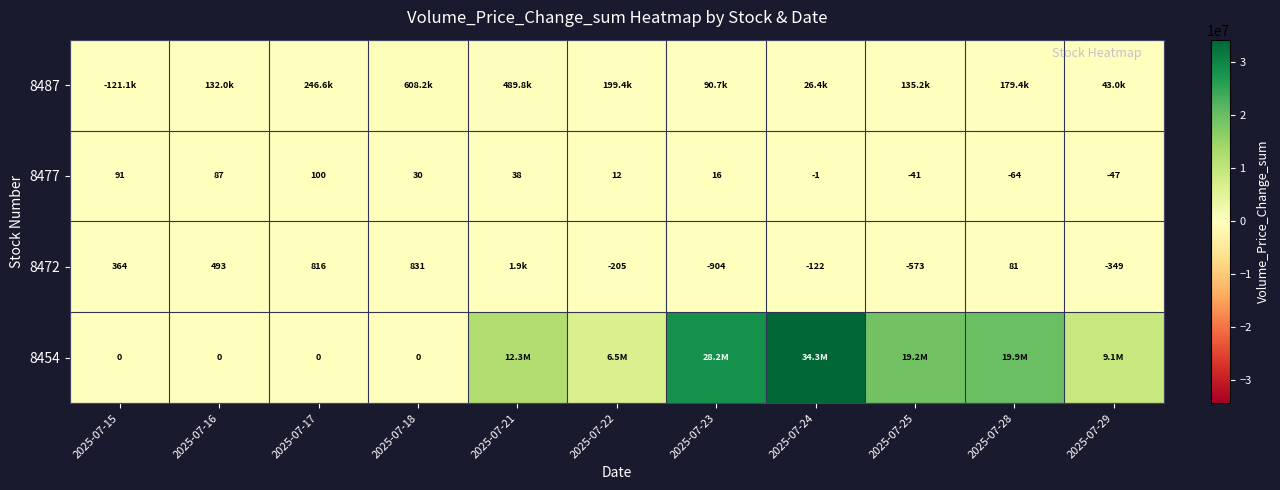

Which series has the widest spread of values?

8454